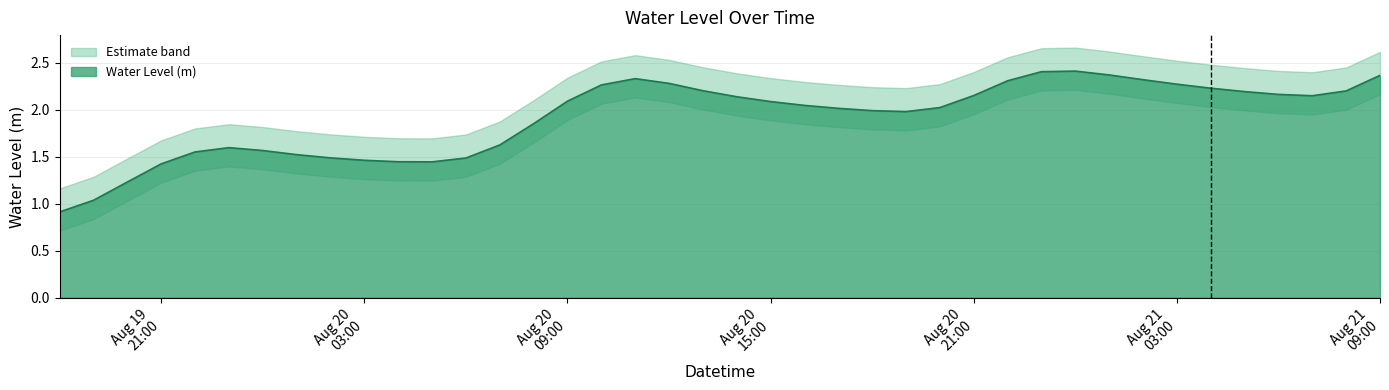

What is the label of the 21st point from the right?

2025-08-20 13:00:00